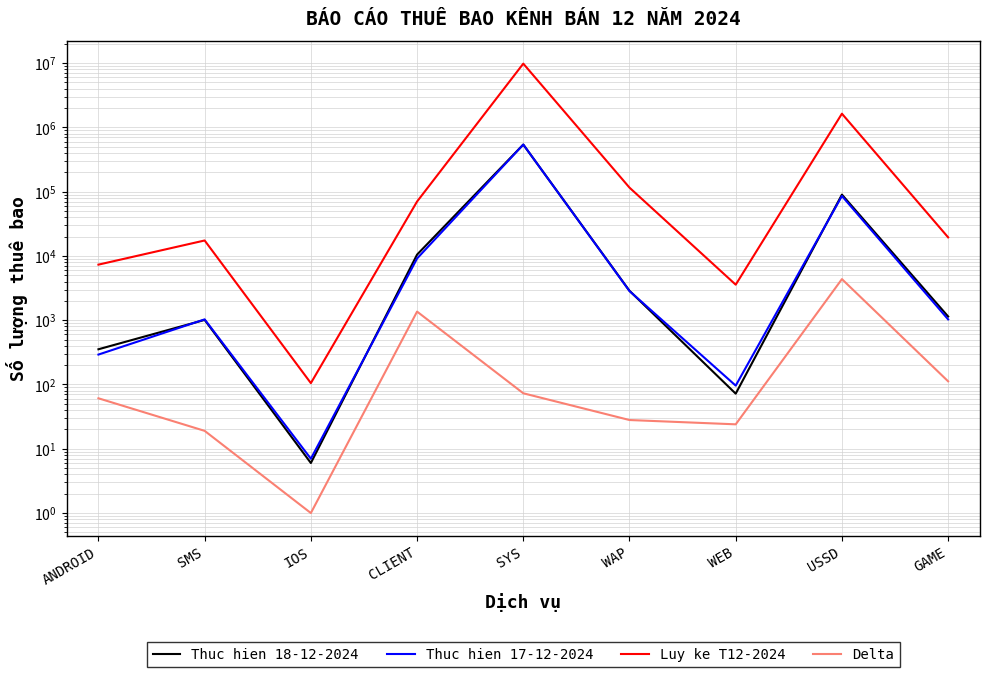

What is the value of the Delta point at the 5th from the left?

73